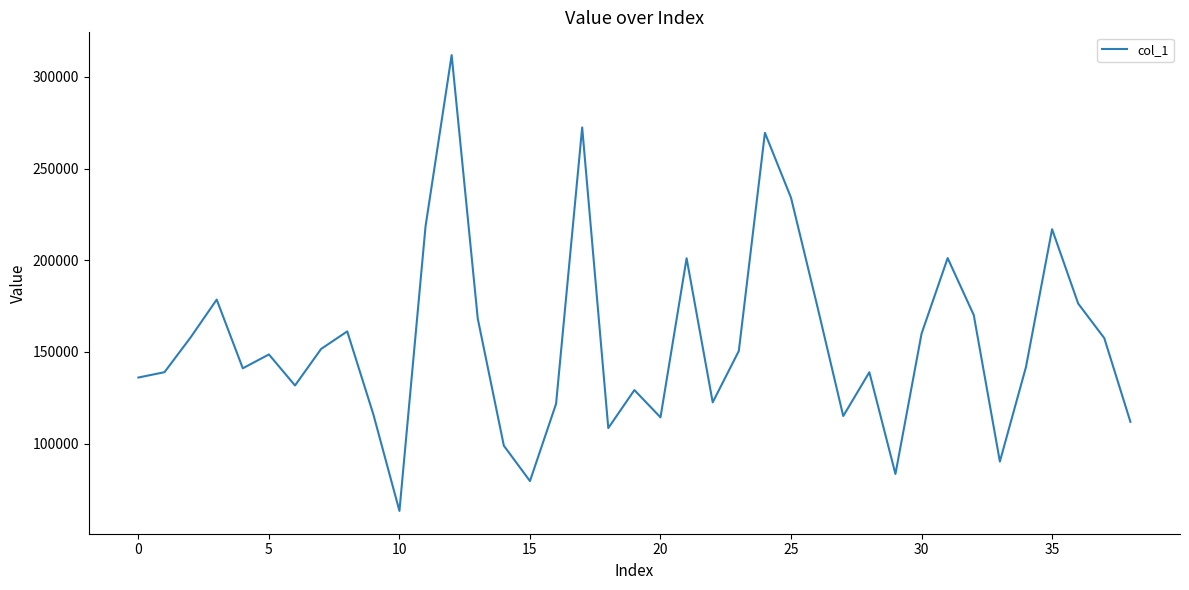

What is the difference between the maximum and minimum values?

248697.1